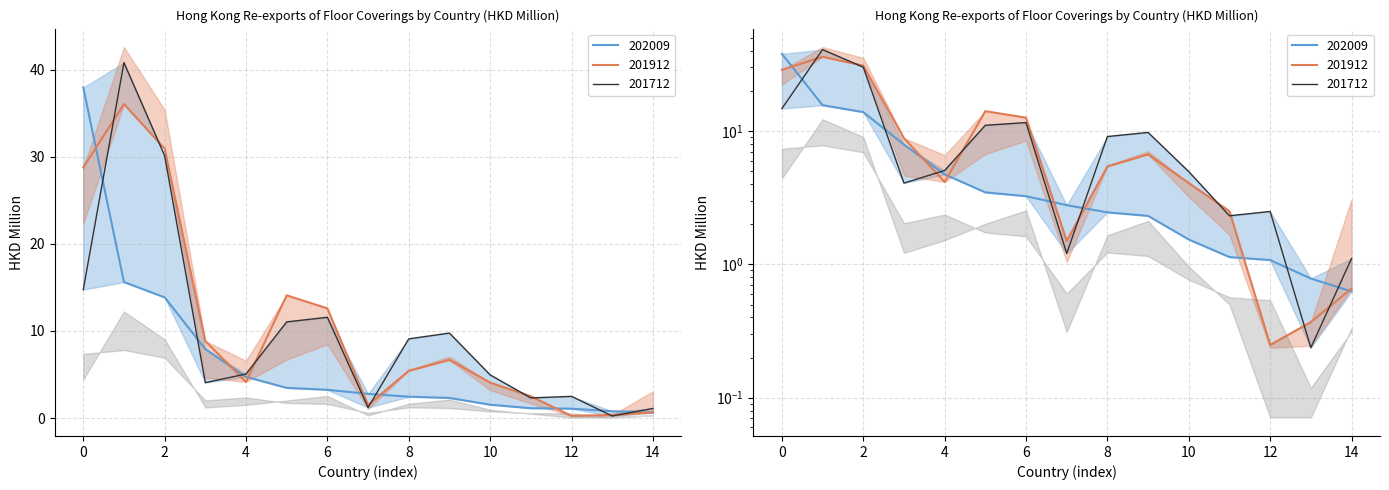

Where do 201712 and 201912 first cross each other?

MACAU SAR and U S A